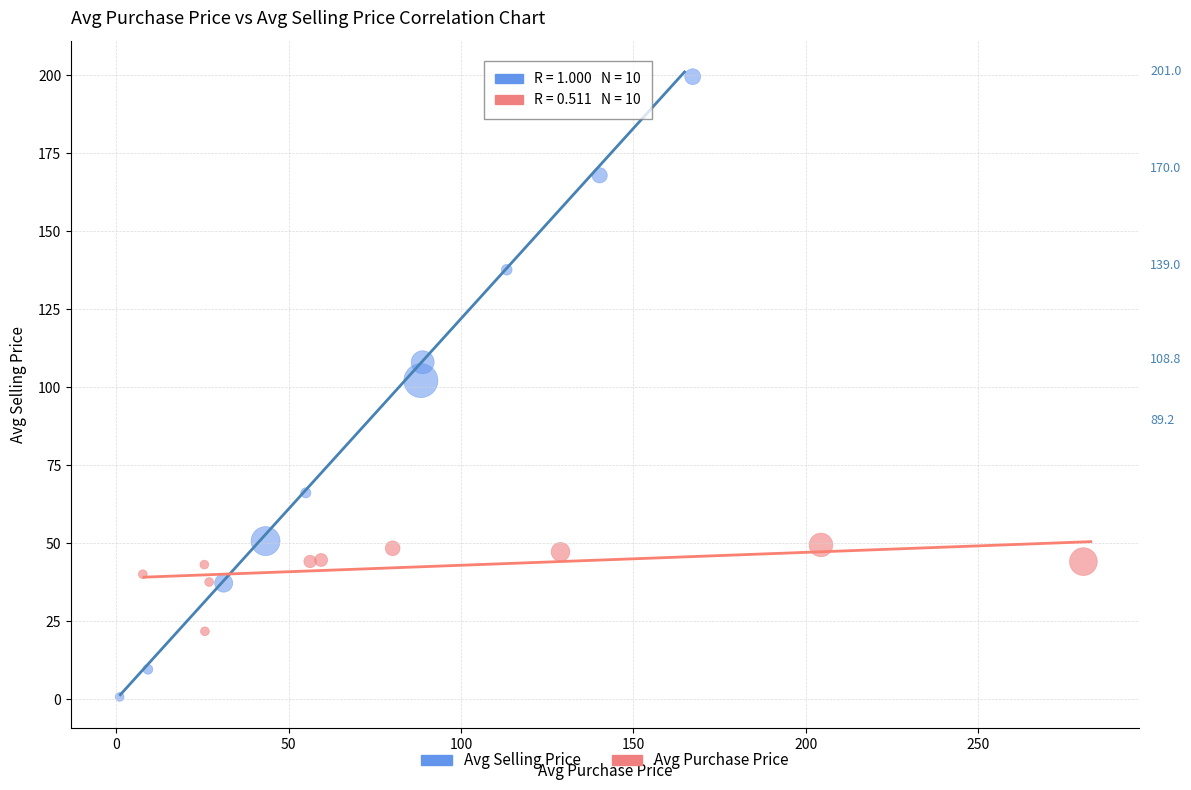

Which series contains the lowest Y value?

Avg Selling Price